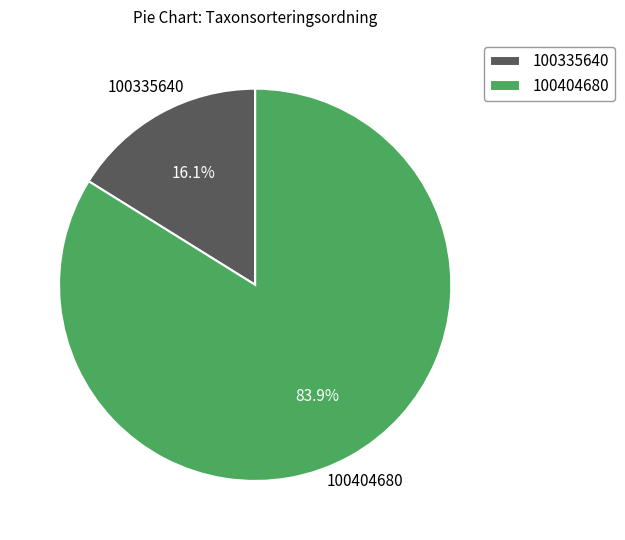

To the nearest percent, what portion does 100404680 represent?

84%